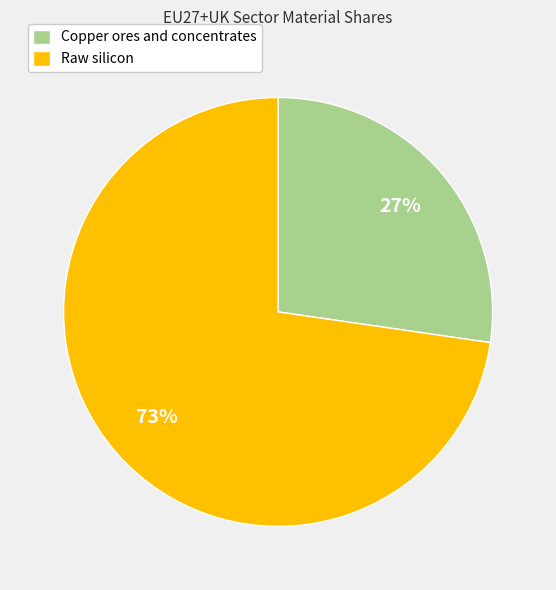

Which category has the smallest portion of the pie?

Copper ores and concentrates